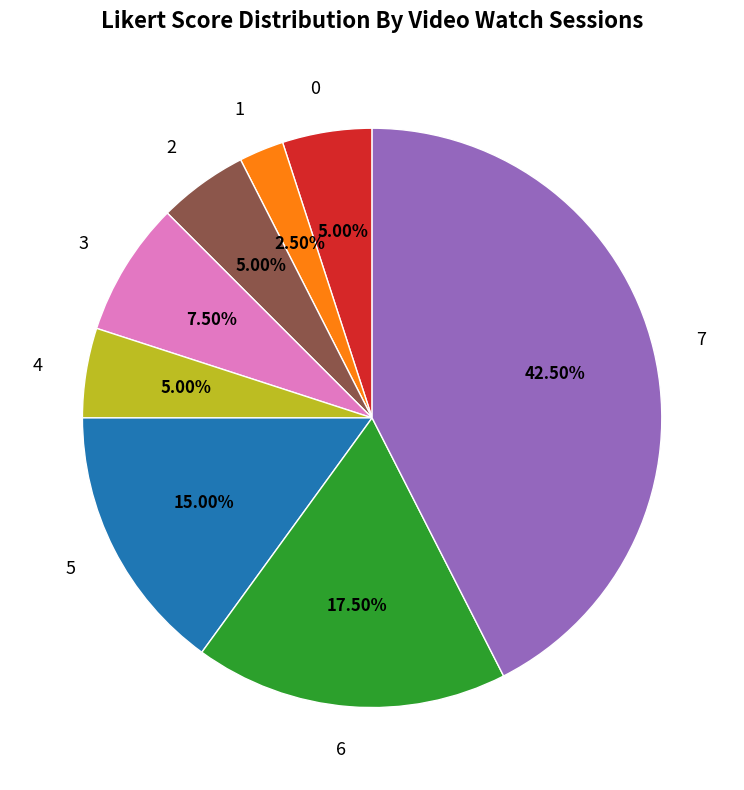

Is the sum of 2 and 5 greater than half?

No